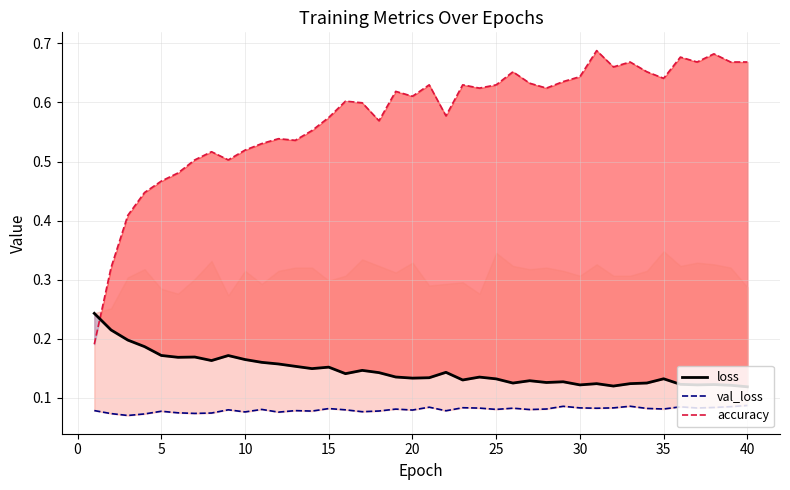

How many times do loss and accuracy cross each other?

1